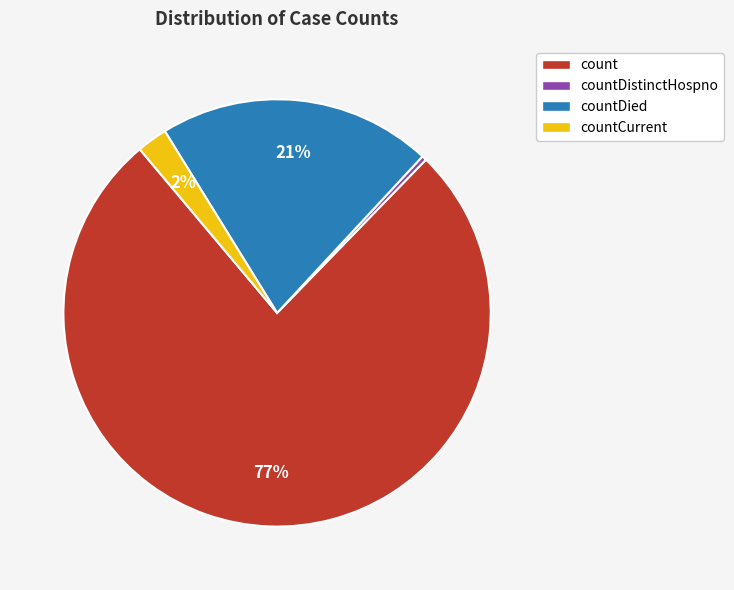

To the nearest percent, what is the difference between the countDistinctHospno and countCurrent slice percentages?

2%